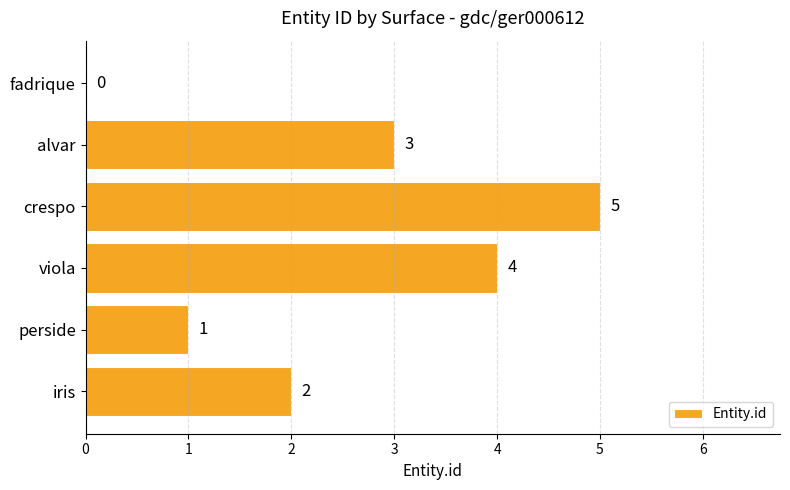

Which has a higher value, fadrique or alvar?

alvar